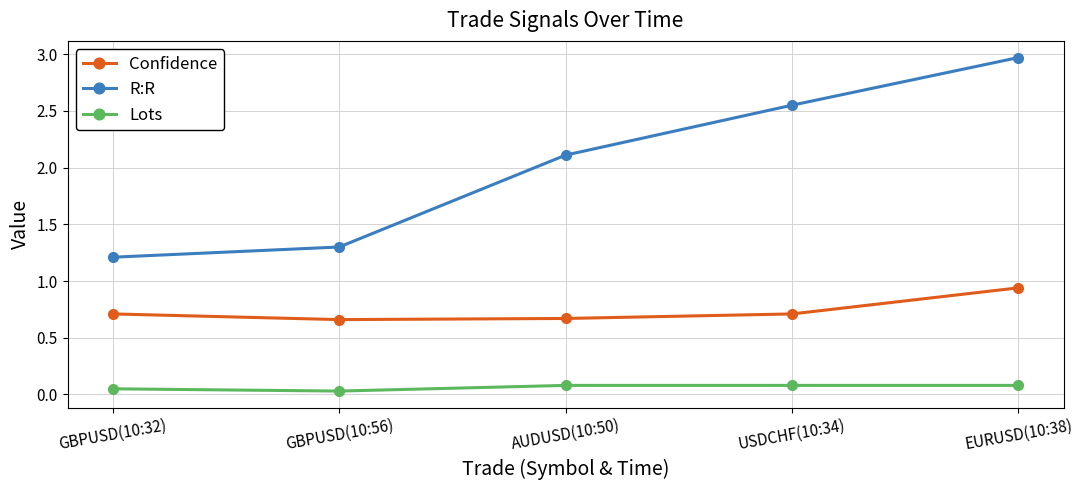

What are all the series names shown in the legend?

Confidence, R:R, Lots